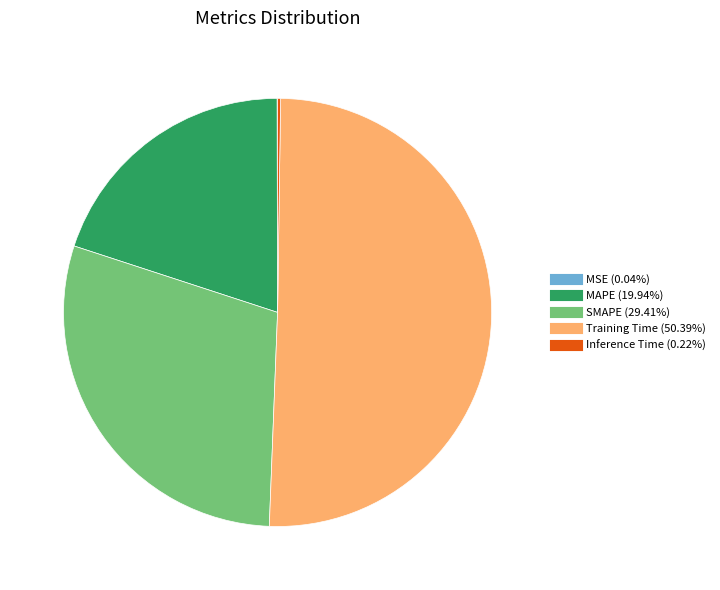

Which slice represents more than half of the pie?

Training Time